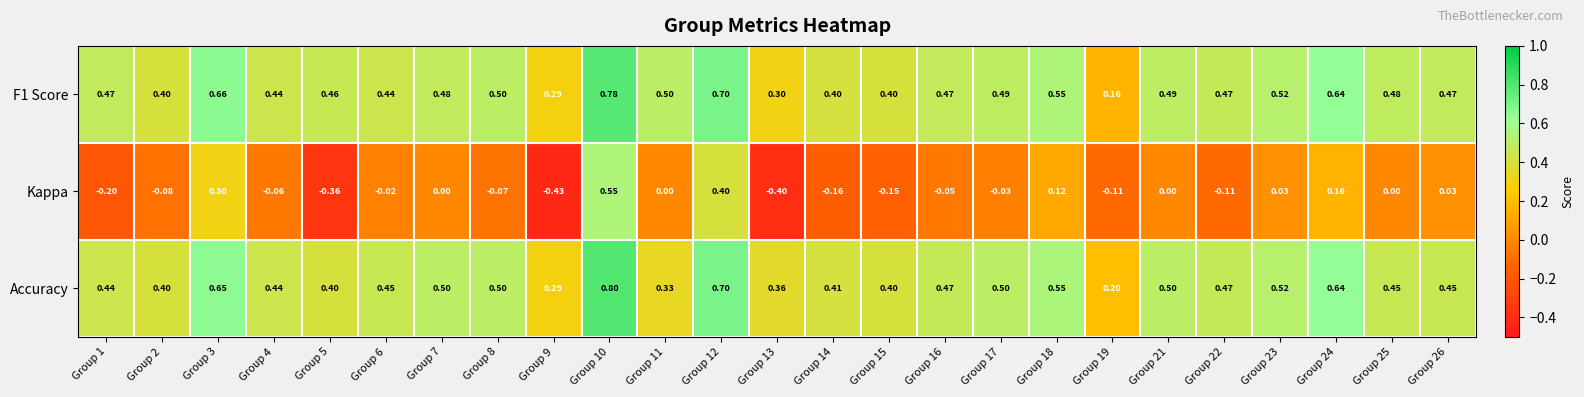

What is the difference between the highest and lowest values at Group 16?

0.5